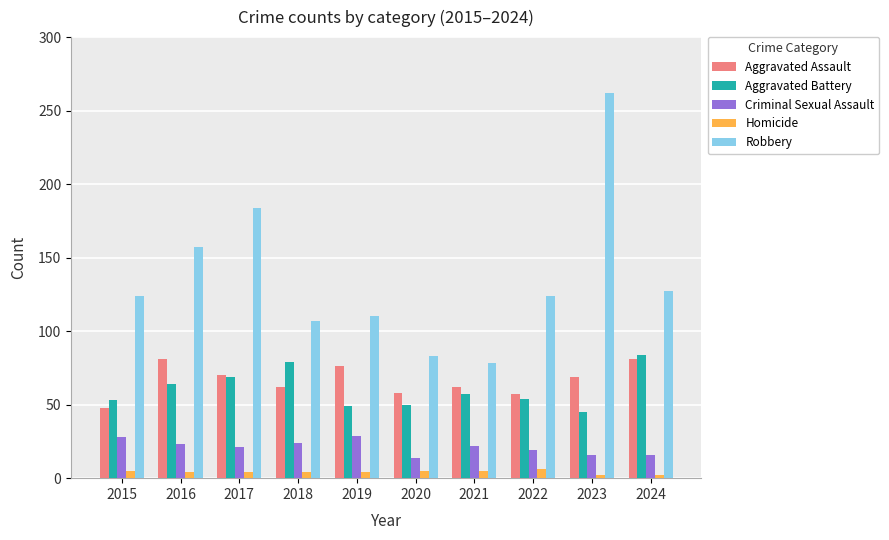

How many values in the Robbery series are below 124?

4